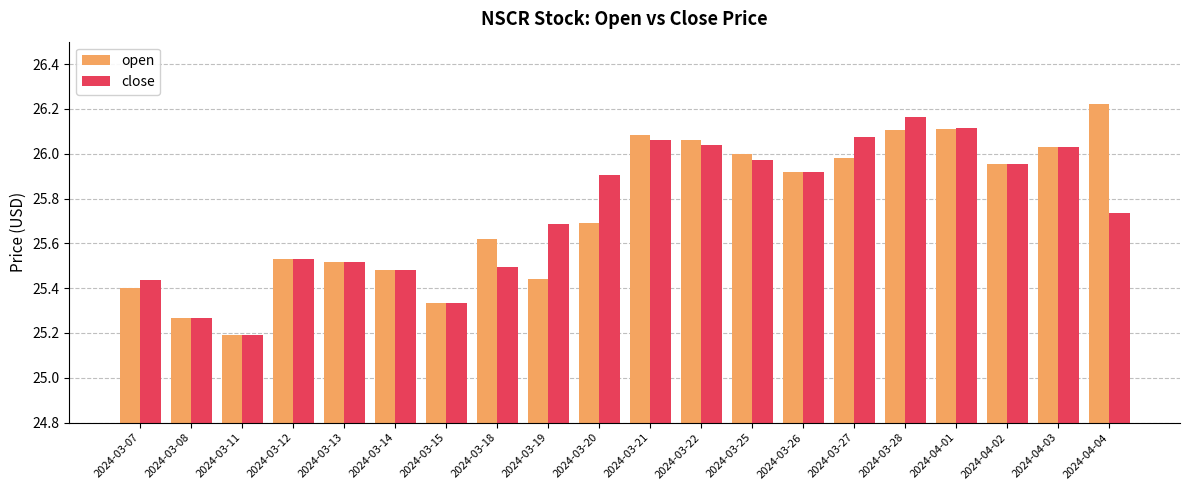

Which category has the lowest value in the open series?

2024-03-11